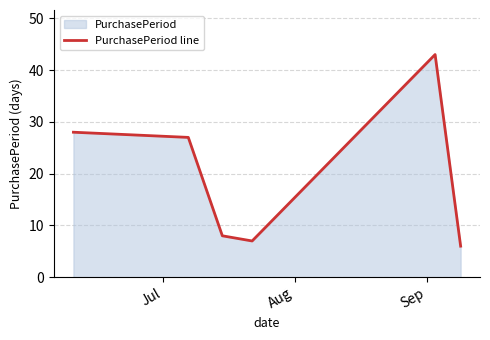

Reading left to right, list all the values displayed in this chart.

28	27	8	7	43	6